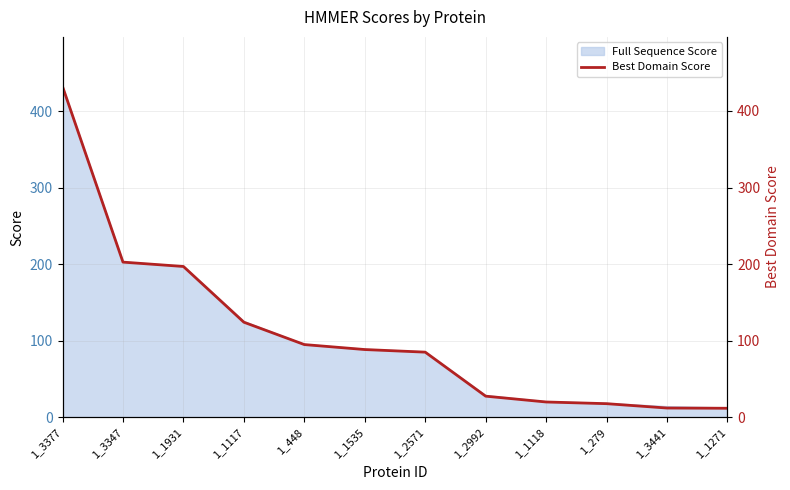

What is the difference between the maximum and minimum values?

420.3